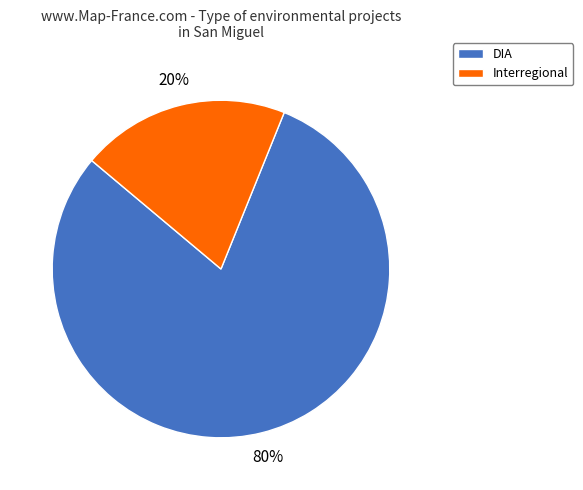

True or false: Interregional accounts for 20% of the total.

True